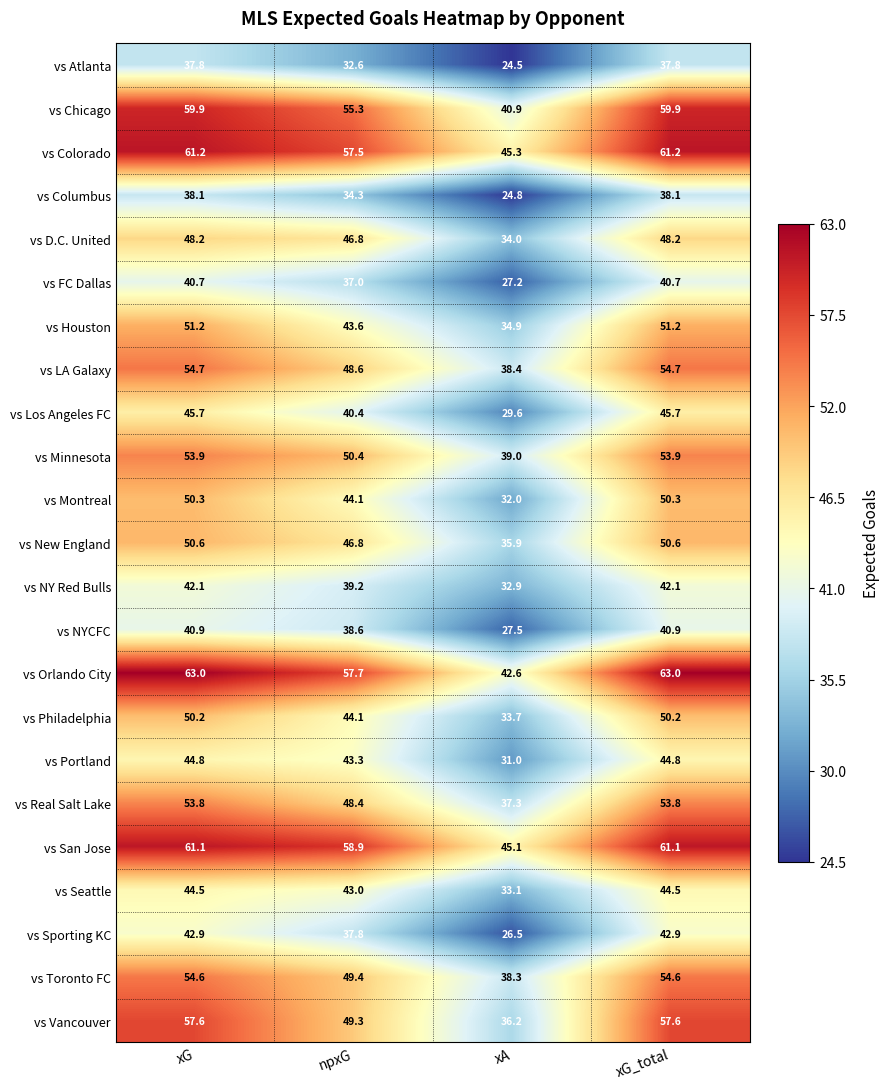

Which category has the lowest value across all series?

xA